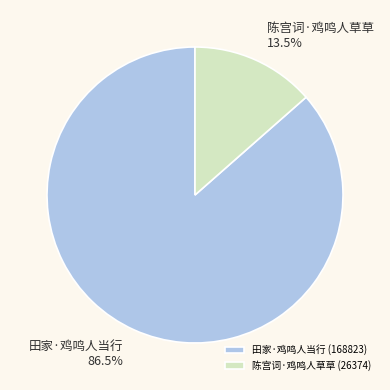

Between 田家·鸡鸣人当行 and 陈宫词·鸡鸣人草草, which is larger?

田家·鸡鸣人当行